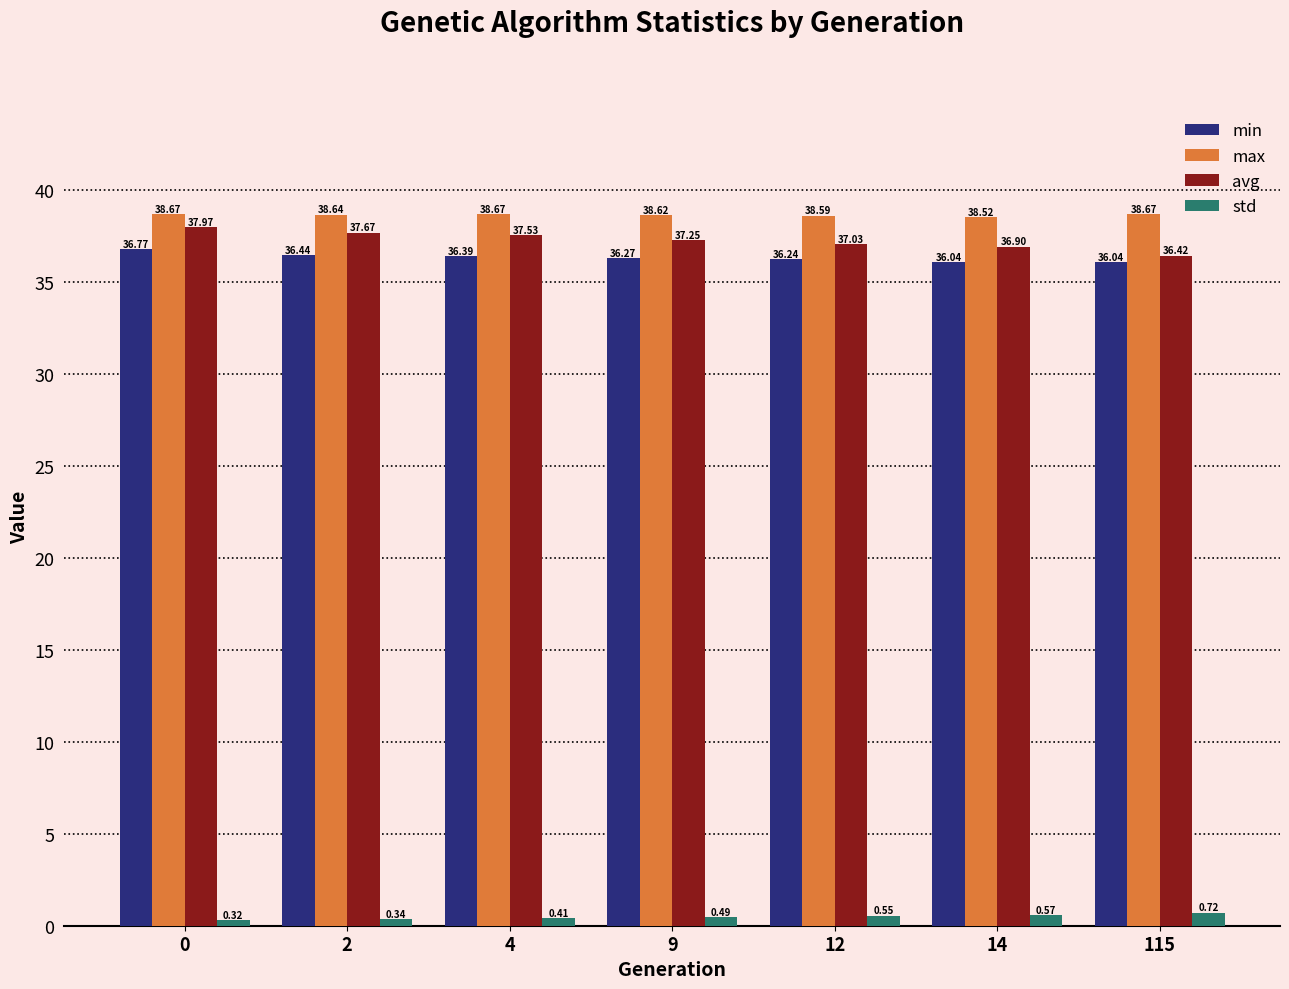

Is the value of max at 2 greater than the value of min at 2?

Yes